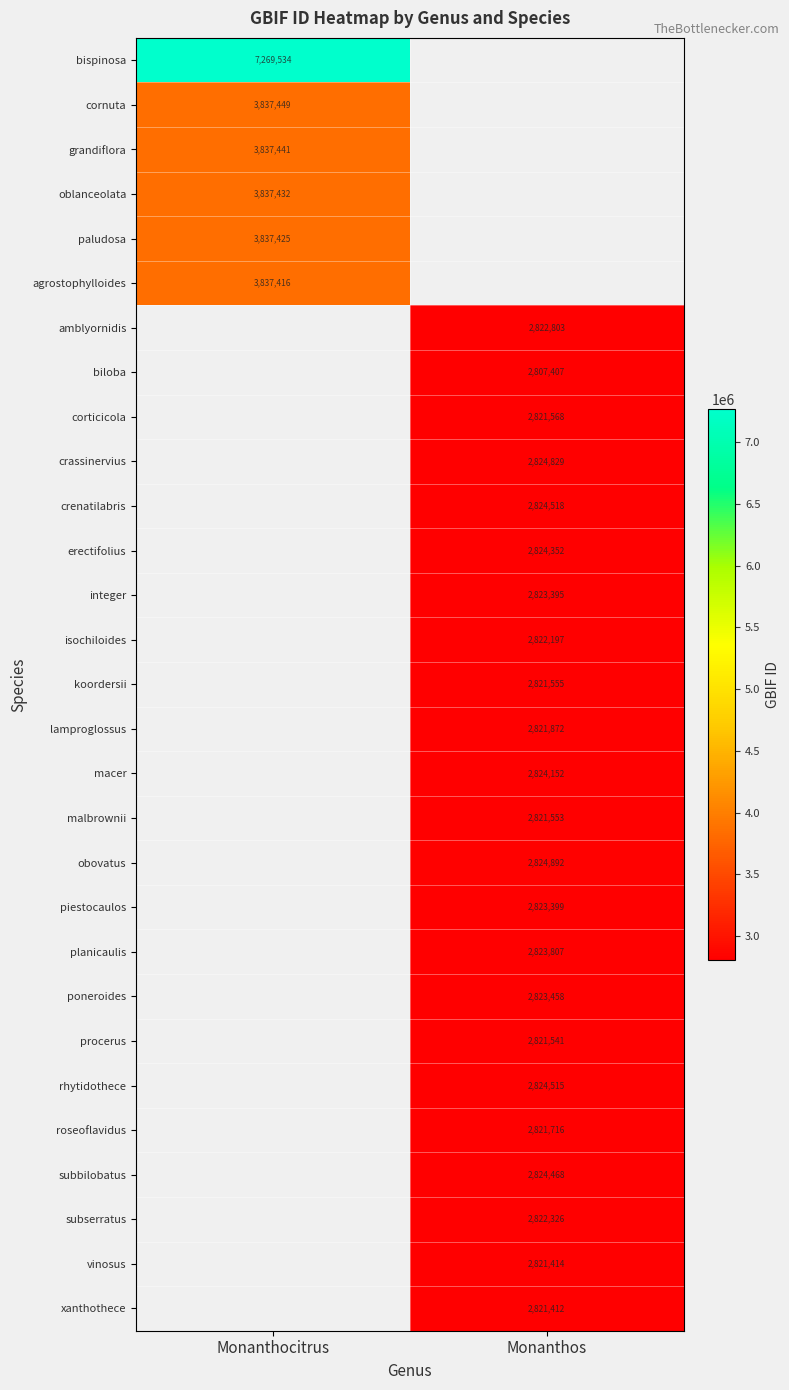

True or false: corticicola has a value of 1653107 at Monanthos.

False